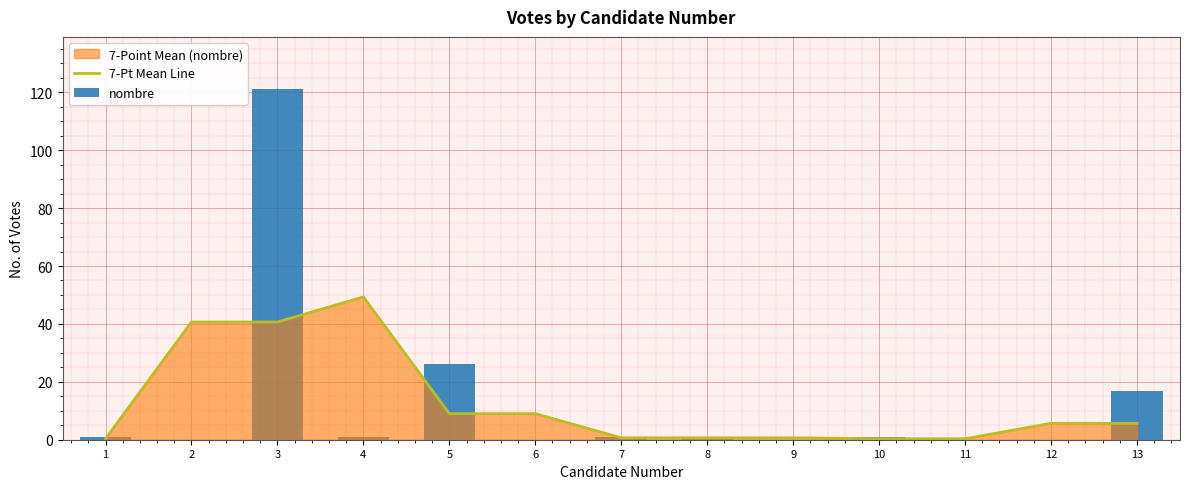

What is the total value across all series at 5?

35.0